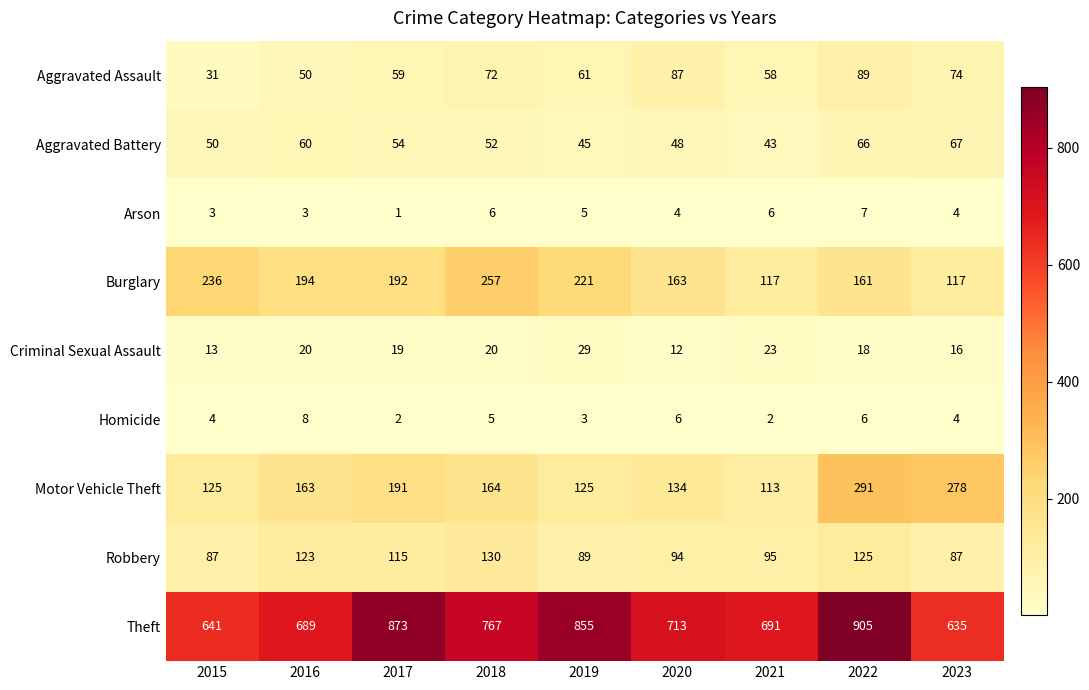

Which label corresponds to the smallest value in the chart?

2017